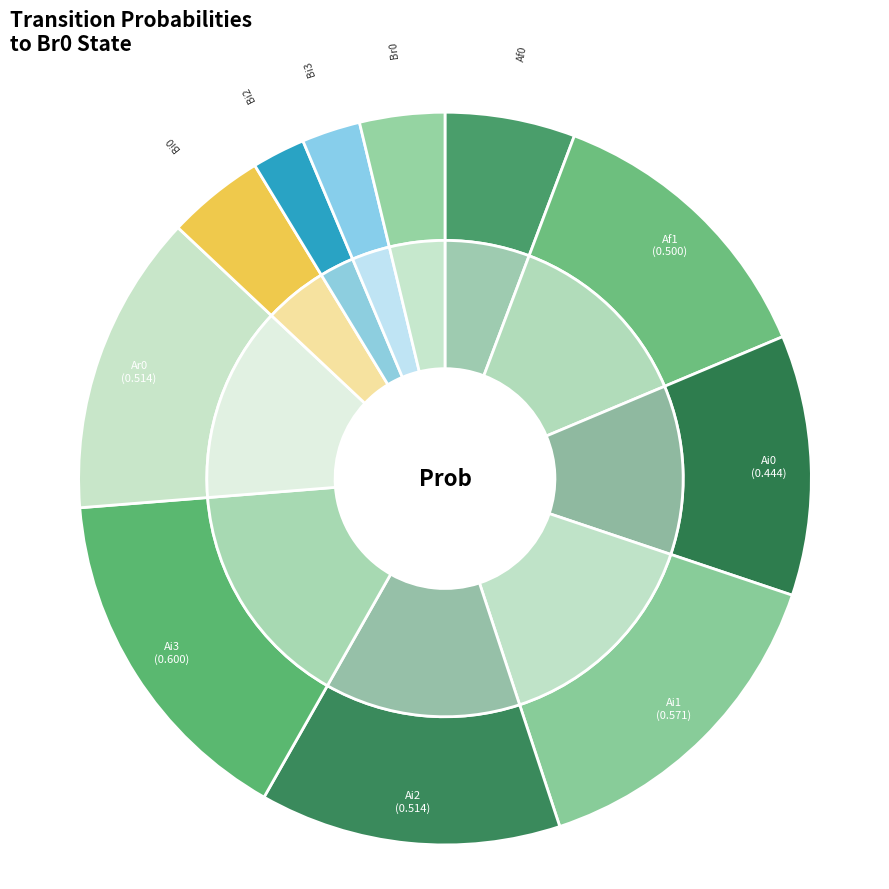

What percentage is NOT represented by Ai1?

85.2%